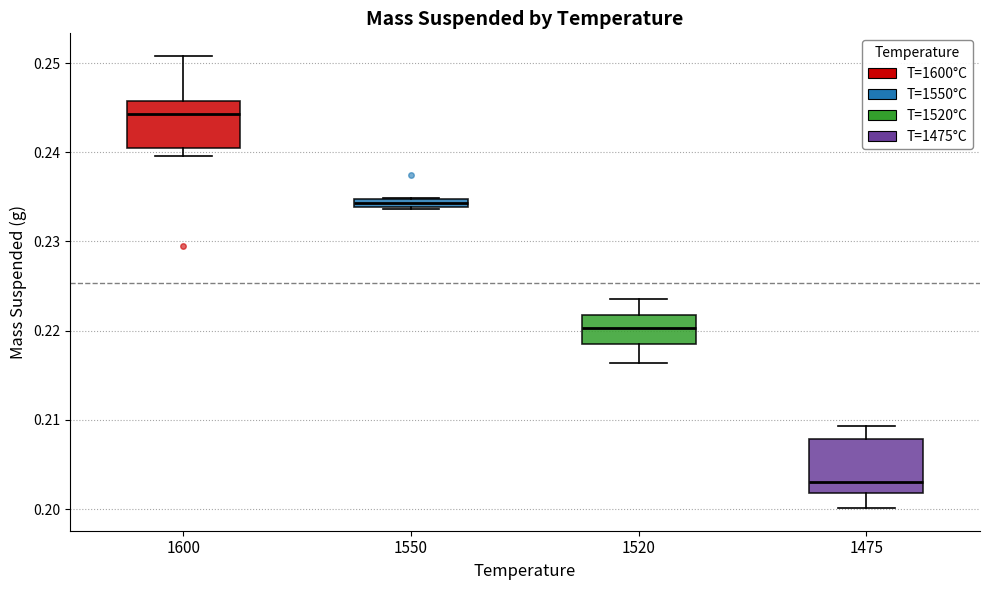

Which box has the lowest median line?

1475